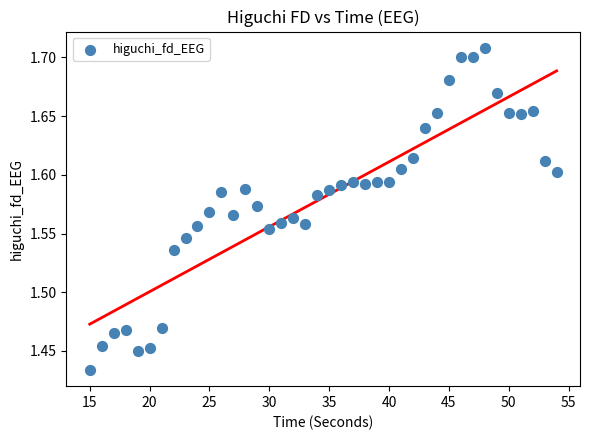

What is the range of X values (max minus min)?

39.0